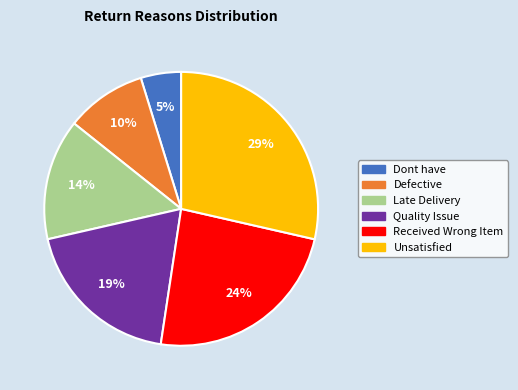

Approximately how many times larger is the value at Quality Issue compared to Received Wrong Item?

0.8